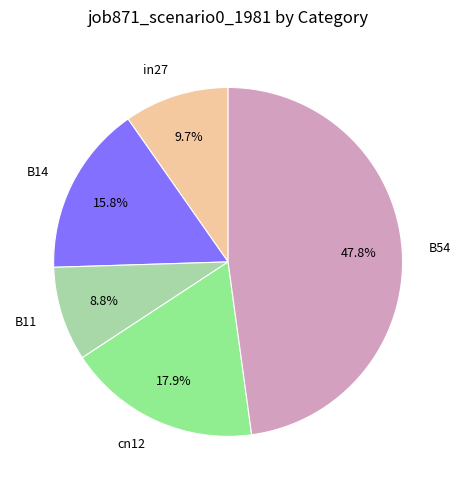

Rank the categories by value from highest to lowest.

B54, cn12, B14, in27, B11